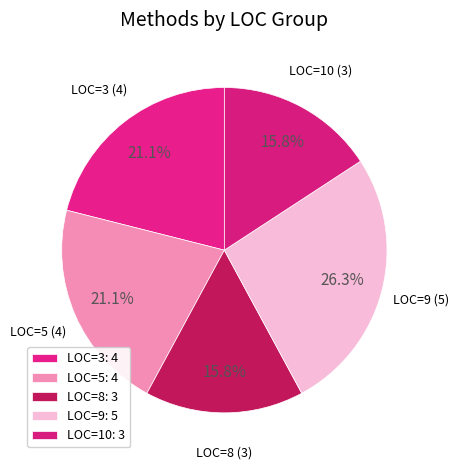

To the nearest percent, what is the difference between the largest and smallest slice percentages?

11%